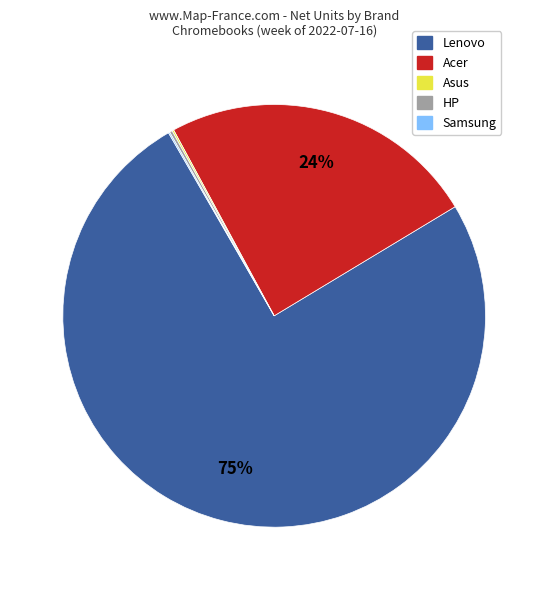

To the nearest percent, what is the average slice percentage?

20%